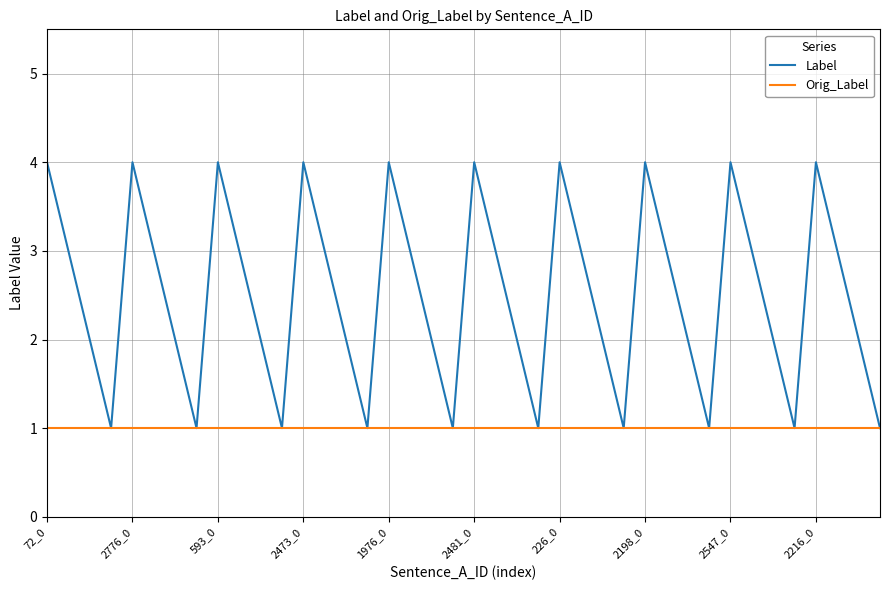

Which series has the largest range (max minus min)?

Label